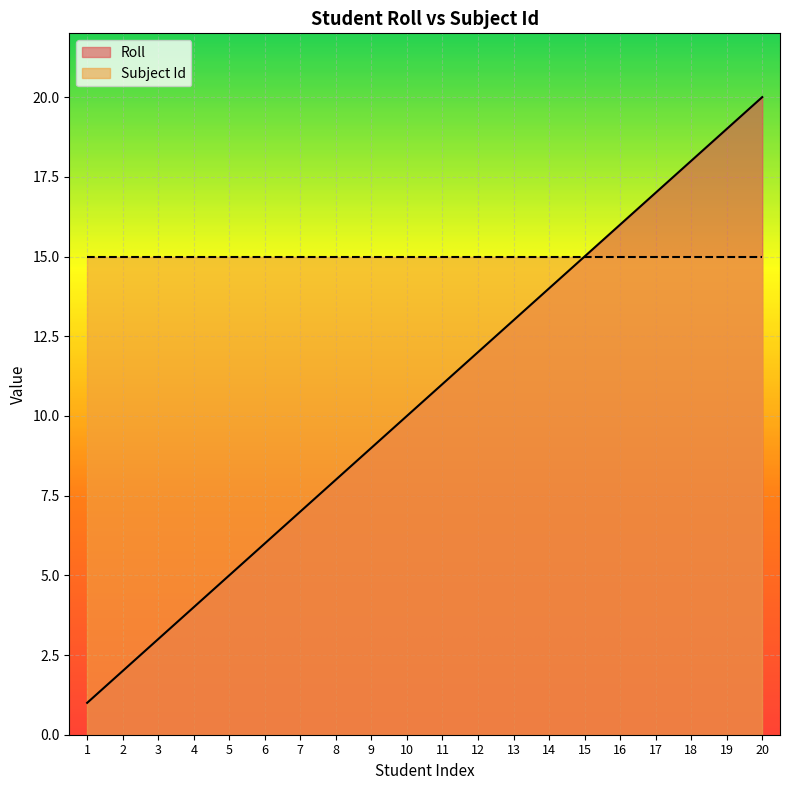

What value does the data have at 14?

14